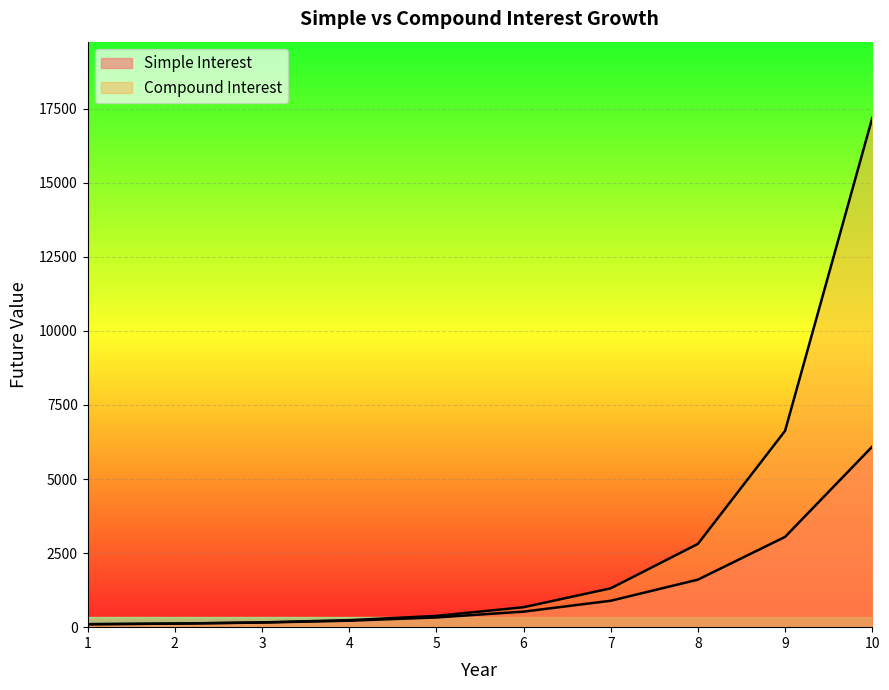

What is the highest value of the Compound Interest series?

17187.2